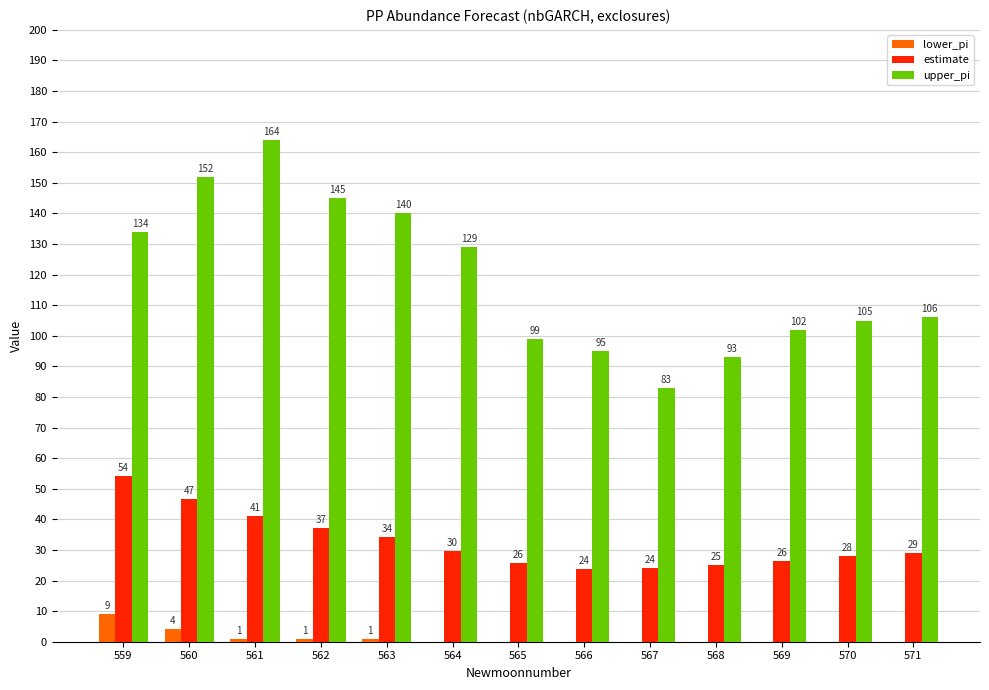

Between 564 and 571, which series saw the biggest shift?

upper_pi